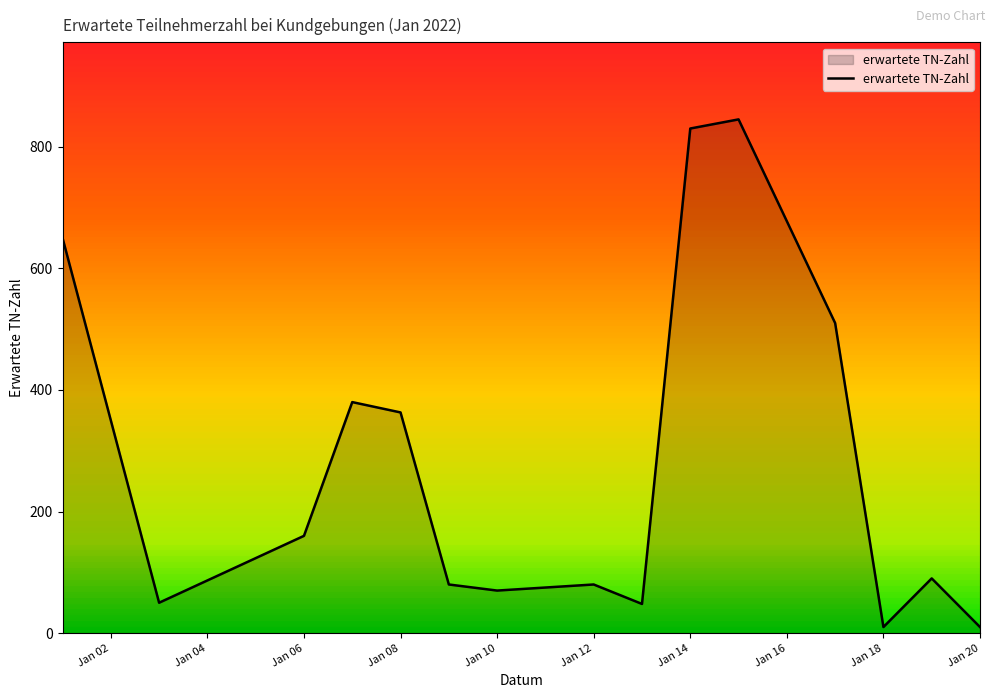

What is the greatest value displayed?

845